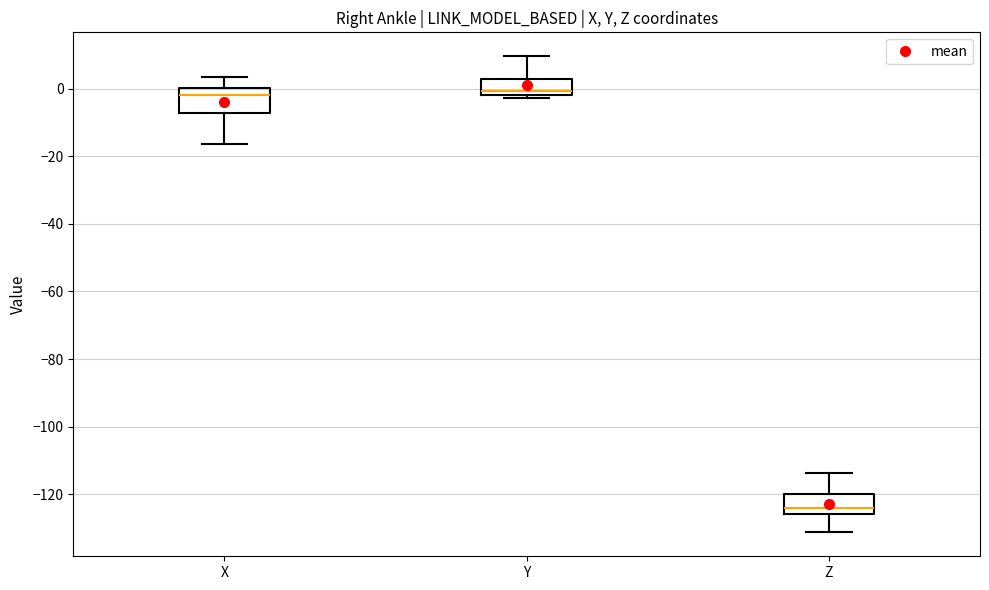

Reading left to right, read every box against the y-axis: the position of its median line, the range the box covers, and the ends of its whiskers. The values are not printed on the chart, so give them approximately, as read against the axis.

X: median -2, box -8 to 0, whiskers -16 to 4
Y: median 0, box -2 to 4, whiskers -2 (just below the box's lower edge) to 10
Z: median -124, box -126 to -120, whiskers -132 to -114